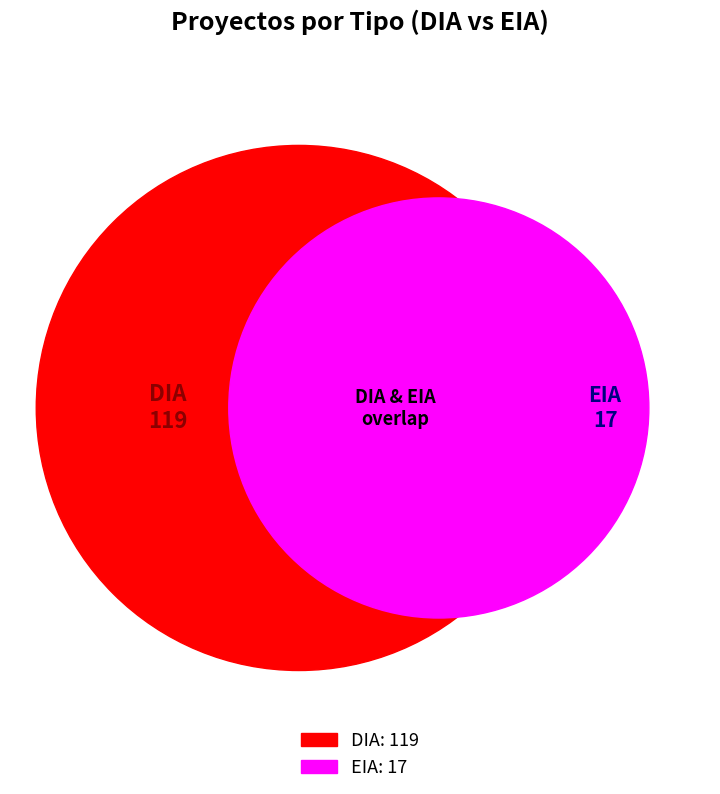

What is the change in value from DIA to EIA?

-102